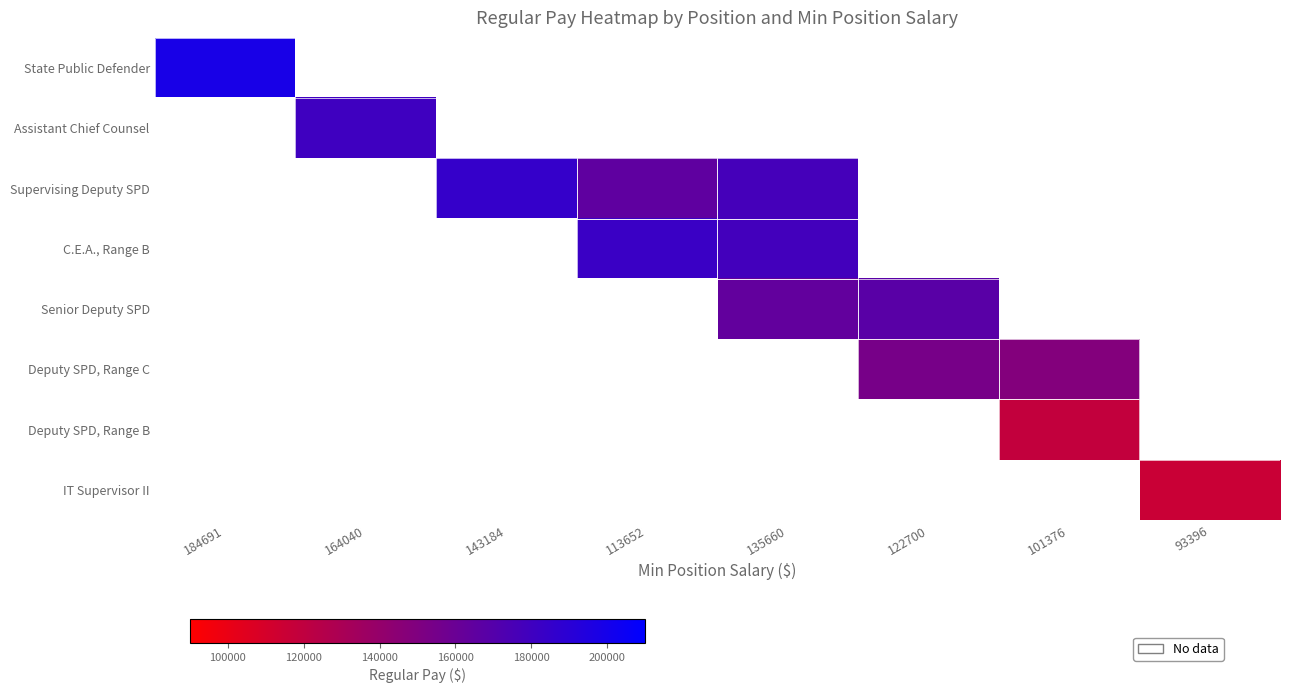

What is the total value across all series at 135660?

519760